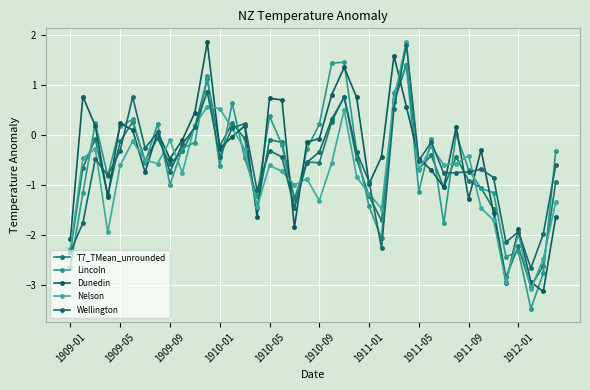

How many values in the T7_TMean_unrounded series exceed 0?

8